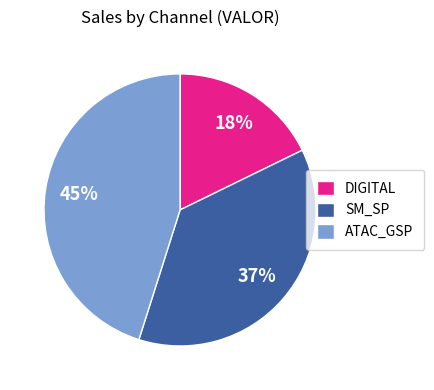

How many slices are in this pie chart?

3